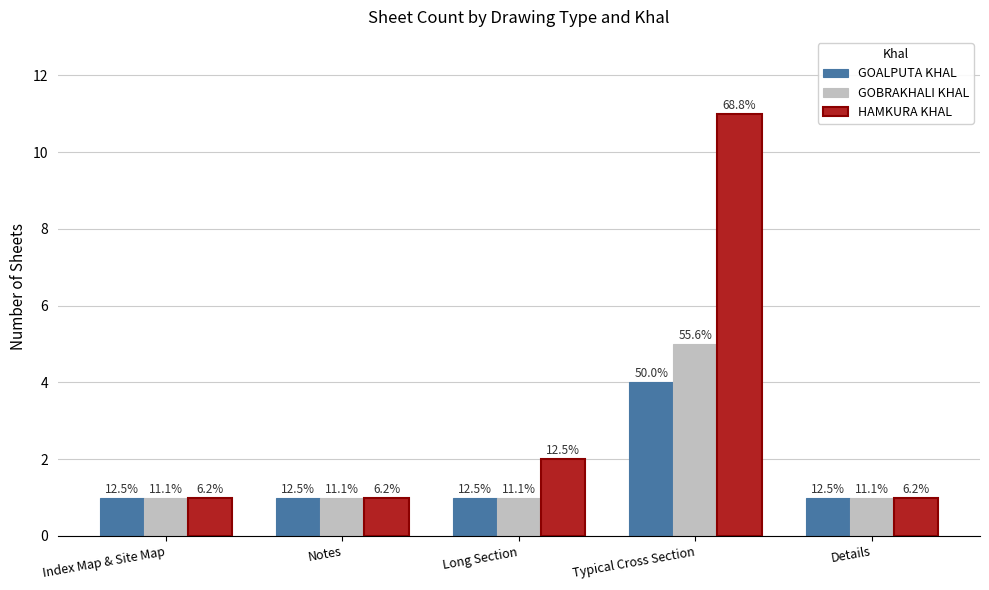

Which category has the lowest value in the GOBRAKHALI KHAL series?

Index Map & Site Map